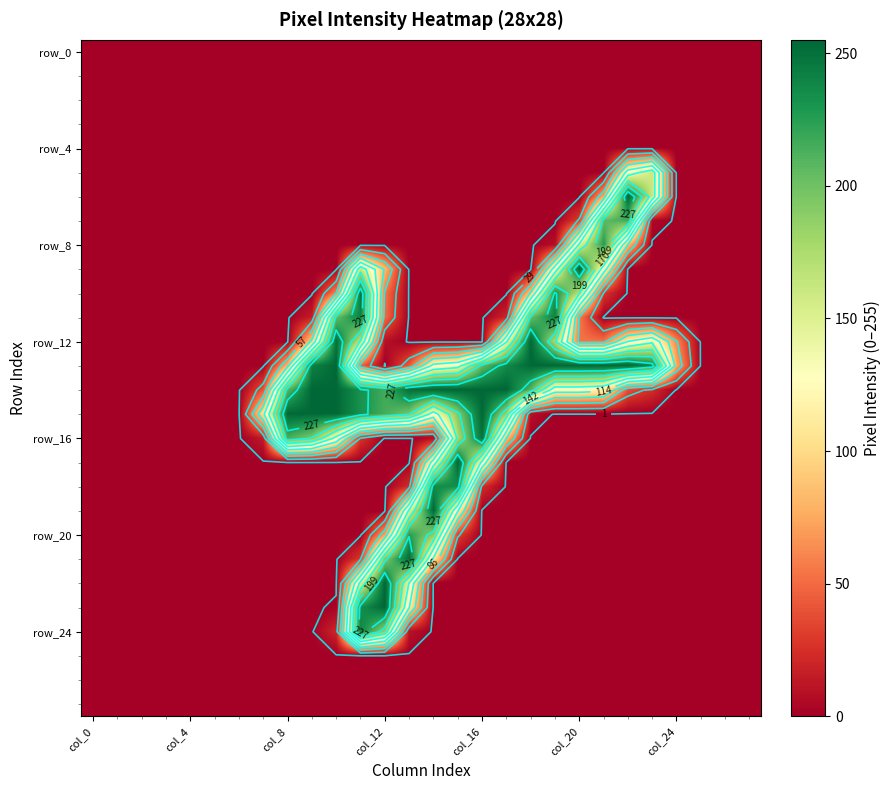

What is the spread (max minus min) of values at 15?

255